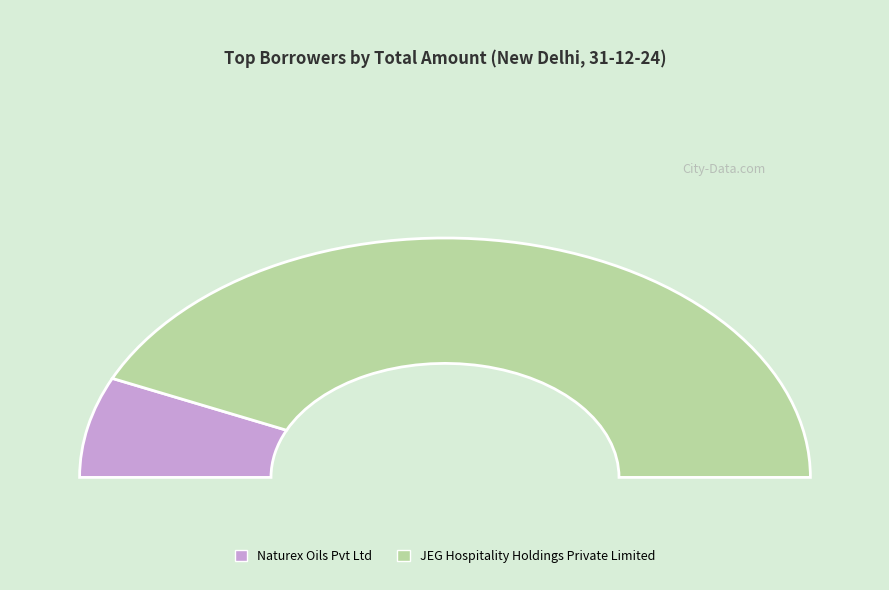

Which slice is the largest?

JEG Hospitality Holdings Private Limited